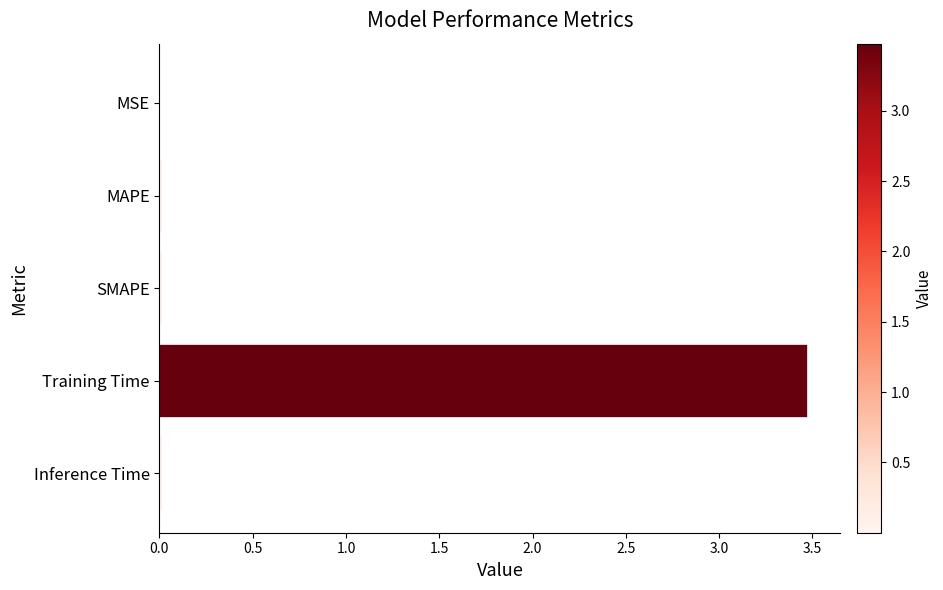

The value at Training Time is 3.5. True or false?

True